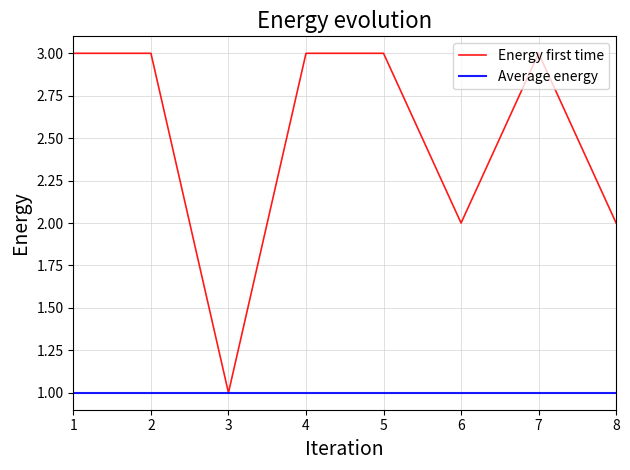

Which series changed the most between 2 and 3?

Energy first time